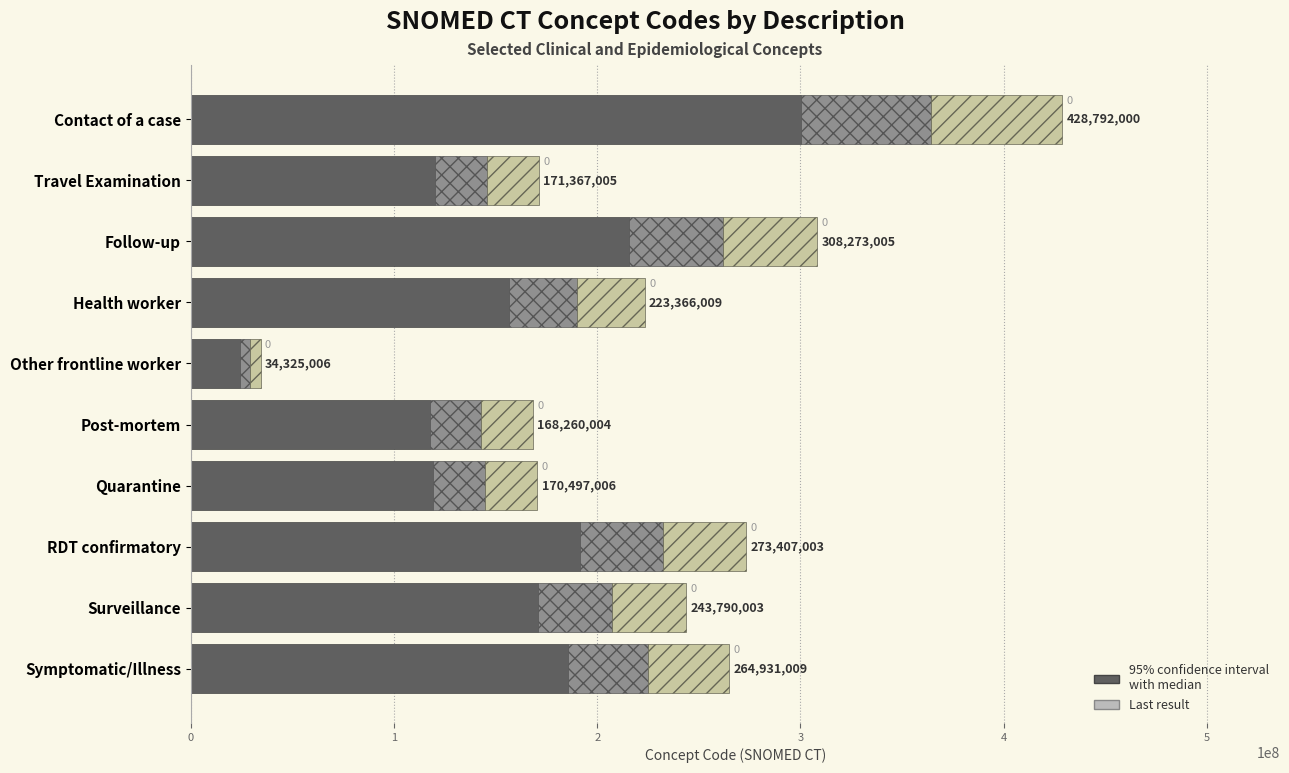

What value does the data have at Symptomatic/Illness?

185451706.3